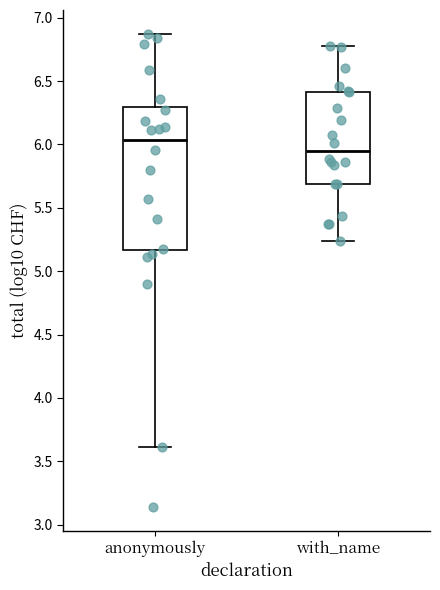

Which box is the tallest, from its lower edge to its upper edge?

anonymously